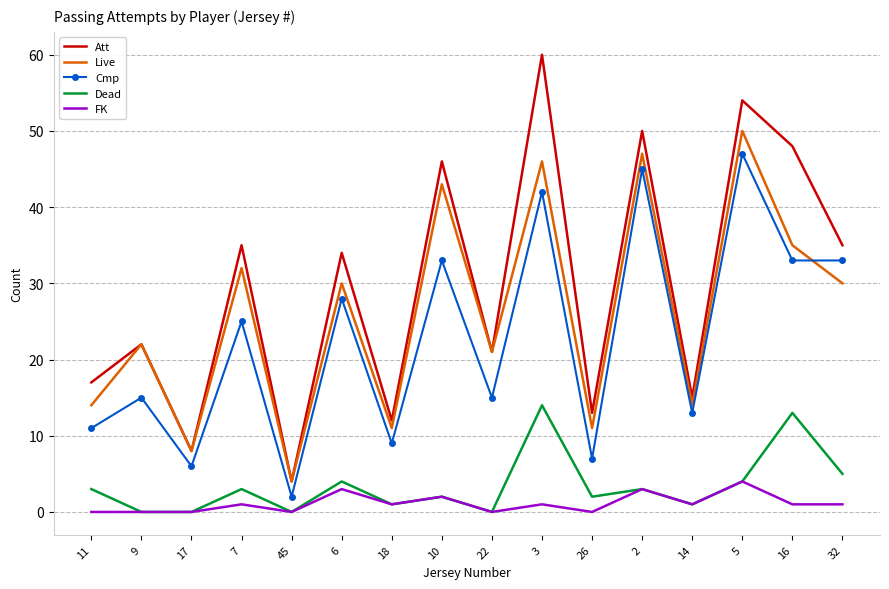

What is the average value of the Cmp series?

23